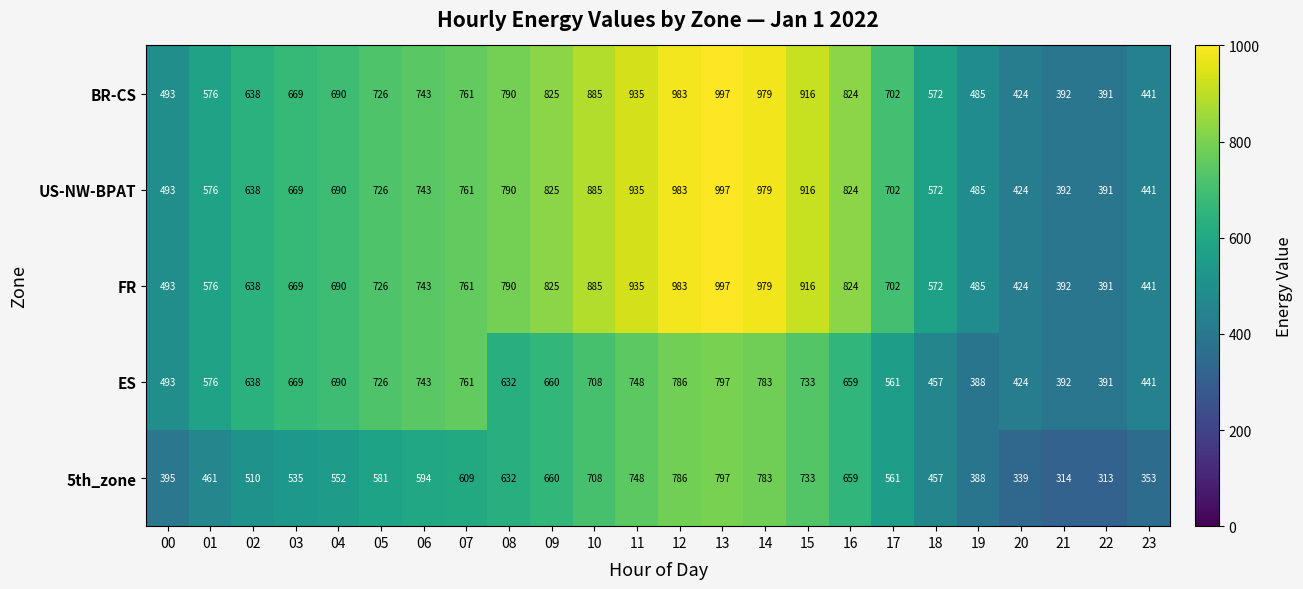

Which series changed the most between 07 and 08?

ES